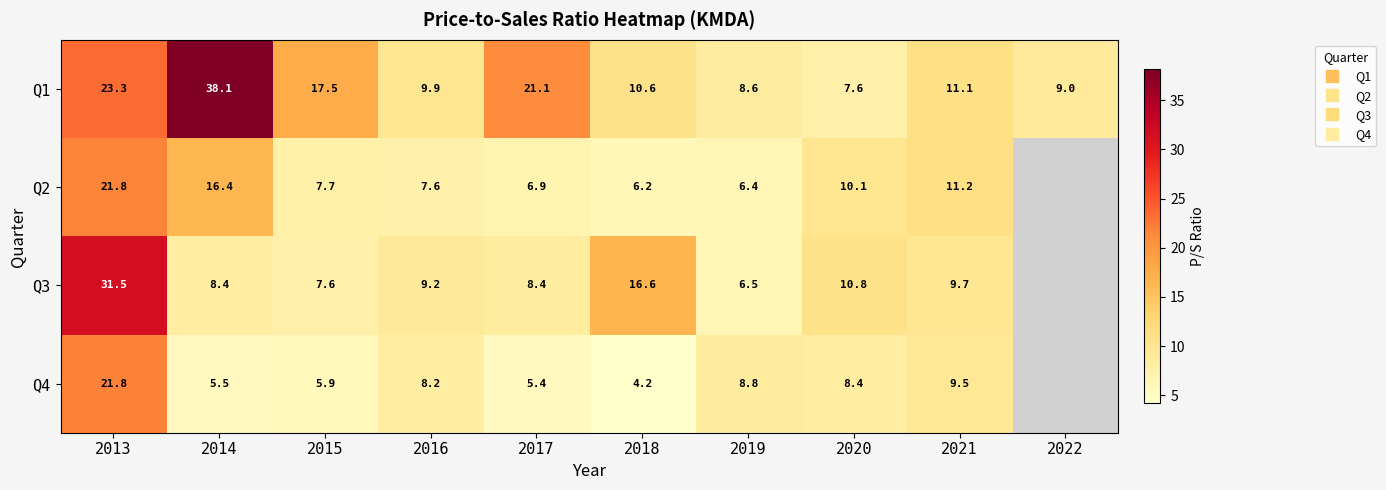

What is the sum of the Q2 values at 2014 and 2016?

24.0